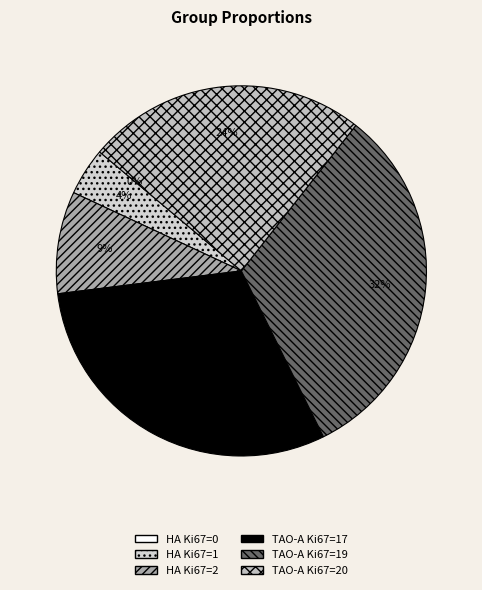

To the nearest percent, what is the combined percentage of HA Ki67=1 and TAO-A Ki67=19?

36%